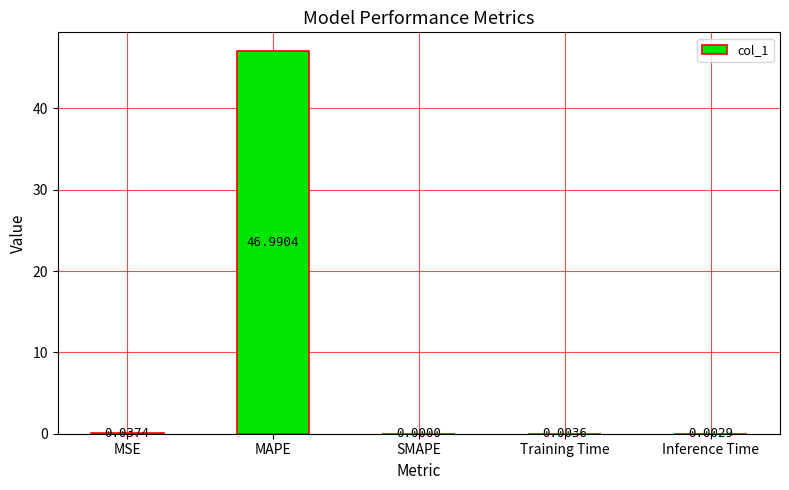

Are the bars horizontal?

No